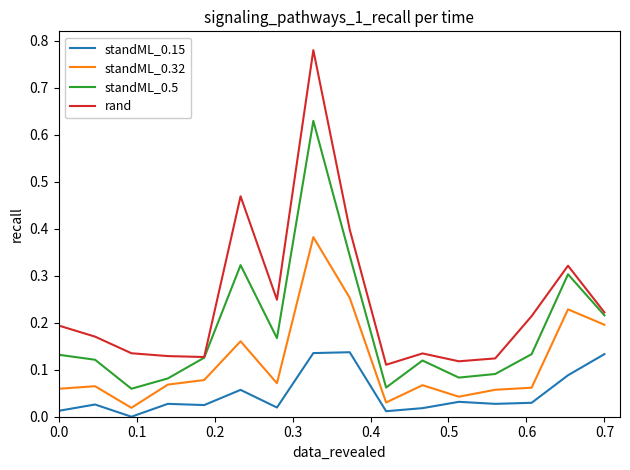

Rank the series by their average value, from highest to lowest.

rand, standML_0.5, standML_0.32, standML_0.15